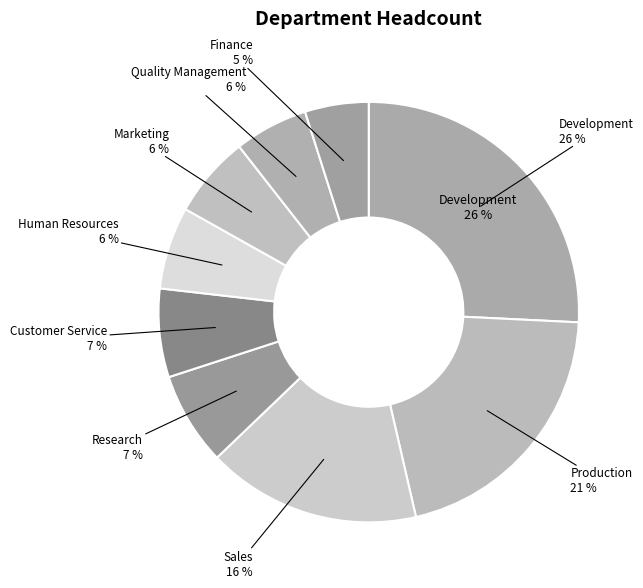

To the nearest percent, what percentage of the pie is Research?

7%